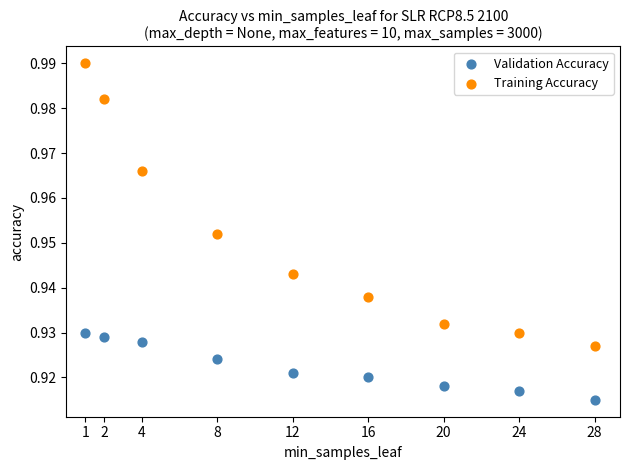

Which series contains the lowest Y value?

Validation Accuracy